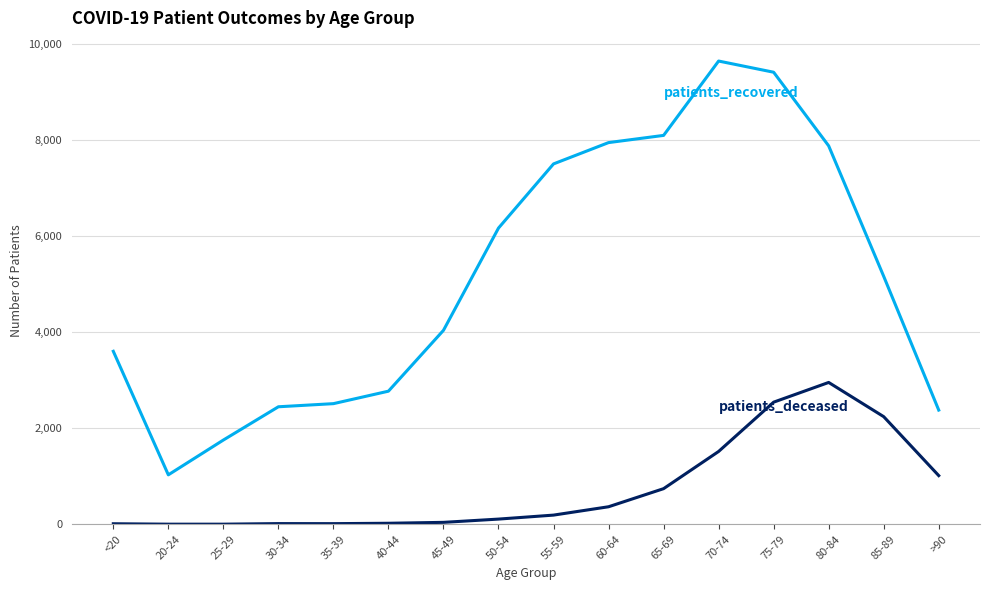

Does the chart display data point markers on the line(s)?

No